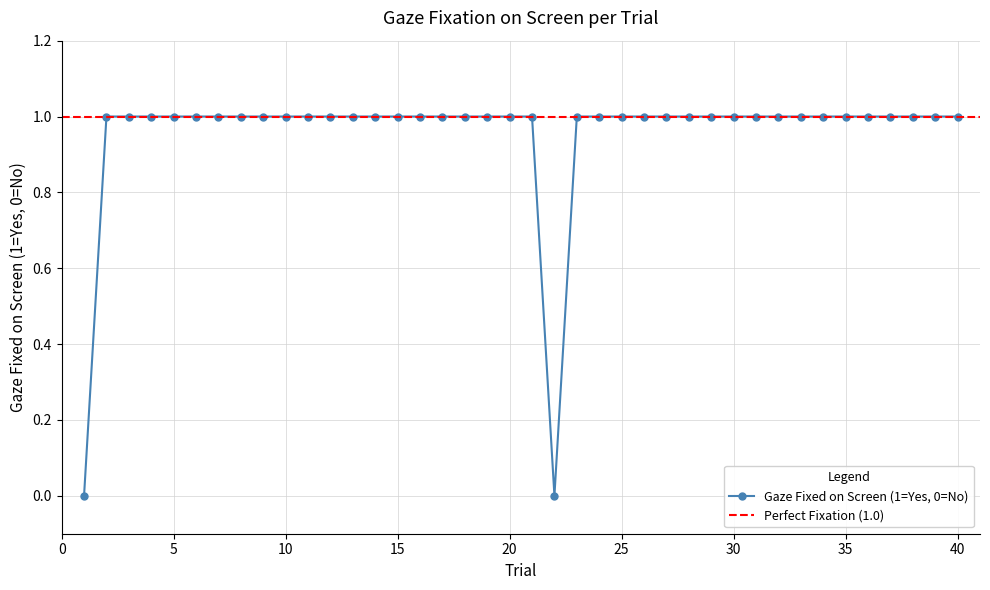

The value at 21 is 1. True or false?

True